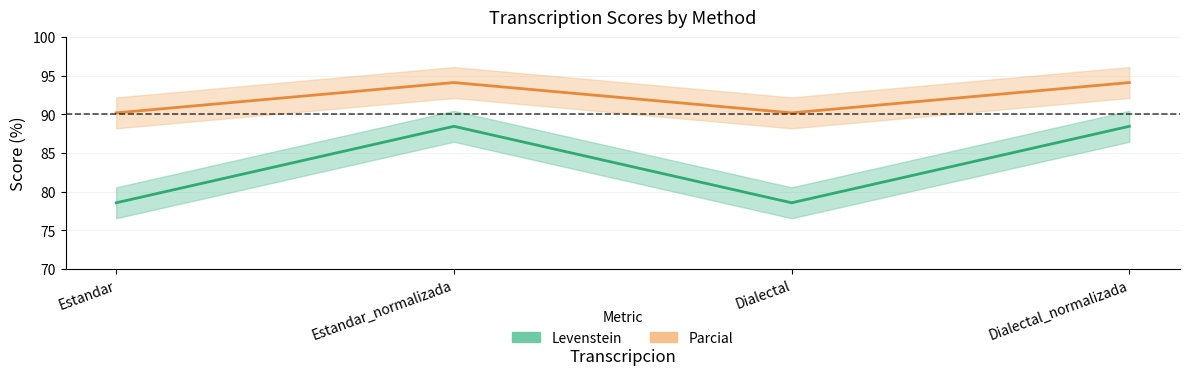

What is the label of the 4th point from the left?

Dialectal_normalizada